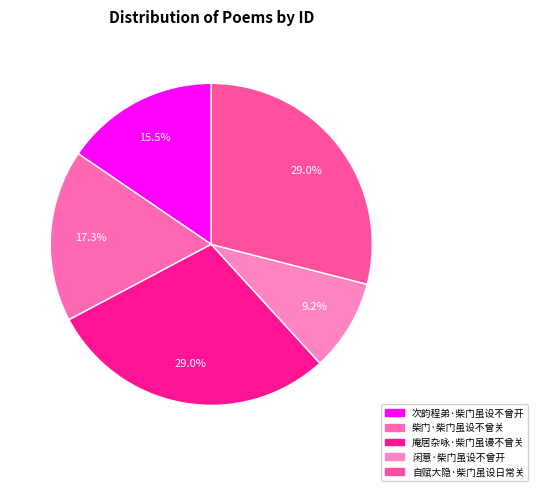

Is it true that 柴门·柴门虽设不曾关 is 25% of the pie?

False